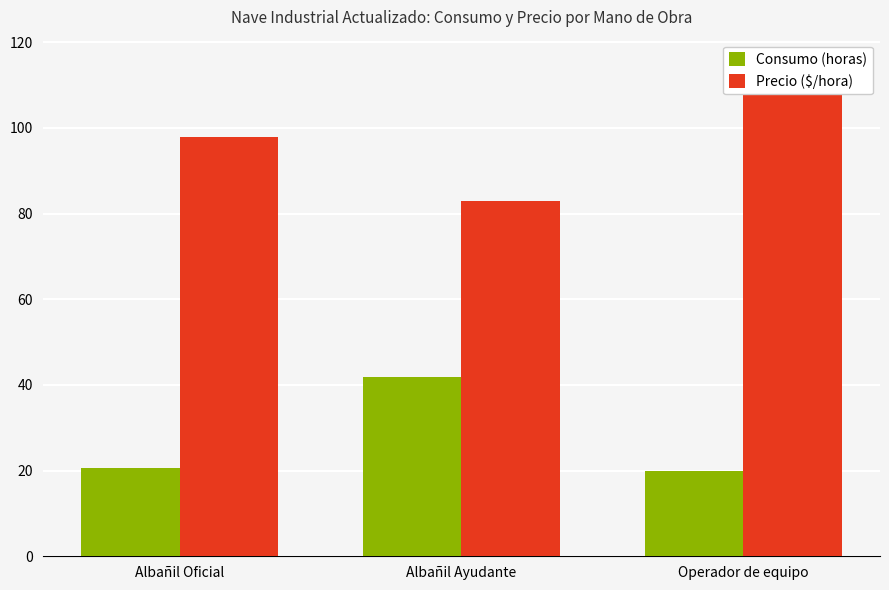

Between Albañil Oficial and Albañil Ayudante, which series saw the biggest shift?

Consumo (horas)